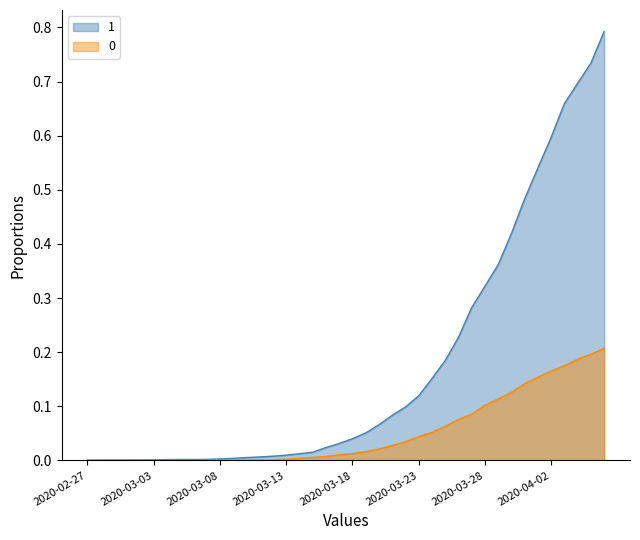

Reading right to left, what are all the values shown in this chart?

0: 0.2	0.2	0.2	0.2	0.2	0.2	0.1	0.1	0.1	0.1	0.1	0.1	0.1	0.1	0.0	0.0	0.0	0.0	0.0	0.0	0.0	0.0	0.0	0.0	0.0	0.0	0.0	0.0	0.0	0.0	0.0	0.0	0.0	0.0	0.0	0.0	0.0	0.0	0.0	0.0
1: 0.8	0.7	0.7	0.7	0.6	0.5	0.5	0.4	0.4	0.3	0.3	0.2	0.2	0.2	0.1	0.1	0.1	0.1	0.1	0.0	0.0	0.0	0.0	0.0	0.0	0.0	0.0	0.0	0.0	0.0	0.0	0.0	0.0	0.0	0.0	0.0	0.0	0.0	0.0	0.0